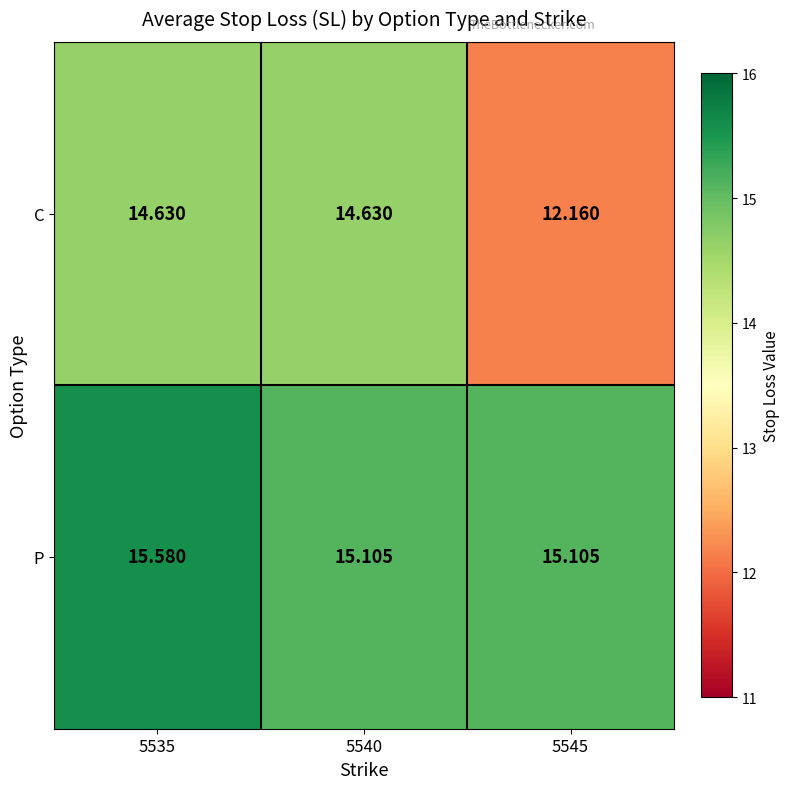

At how many categories does at least one series exceed 13?

3